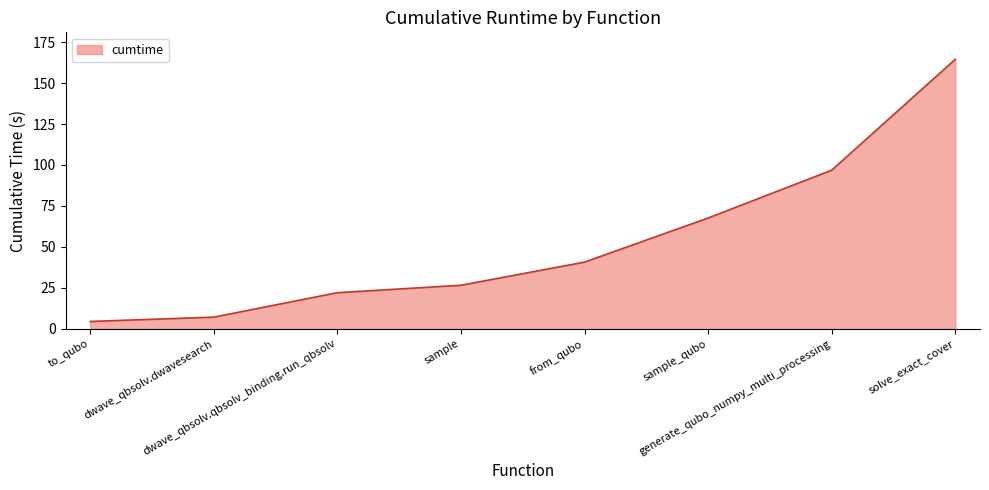

What is the maximum value shown in the chart?

164.5